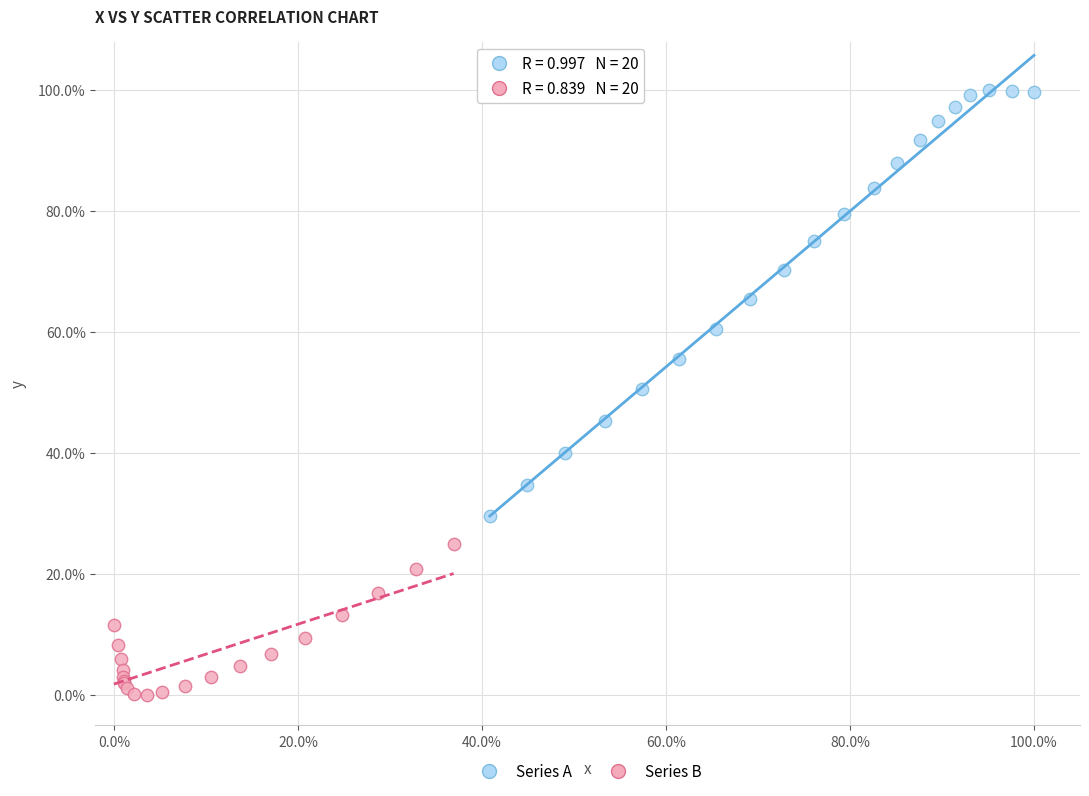

What are all the series names shown in the legend?

Series A, Series B